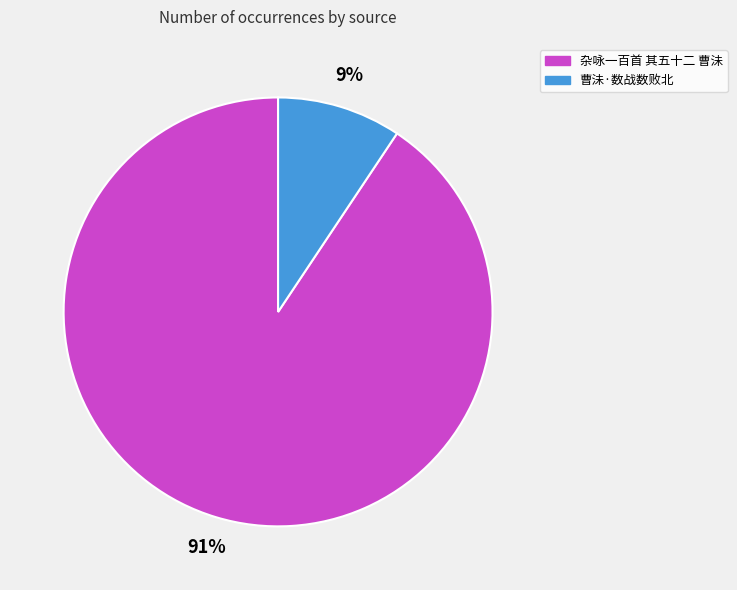

Which category has the smallest portion of the pie?

曹沬·数战数败北